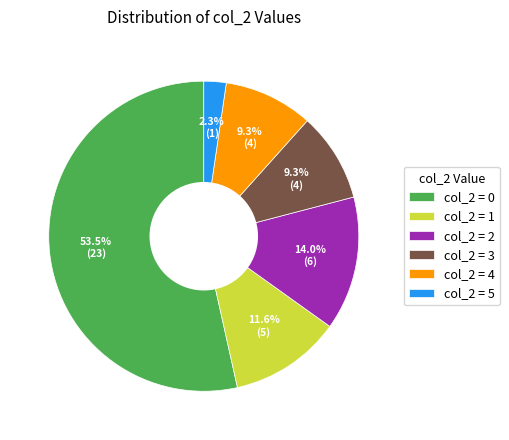

To the nearest percent, what is the difference between the largest and smallest slice percentages?

51%